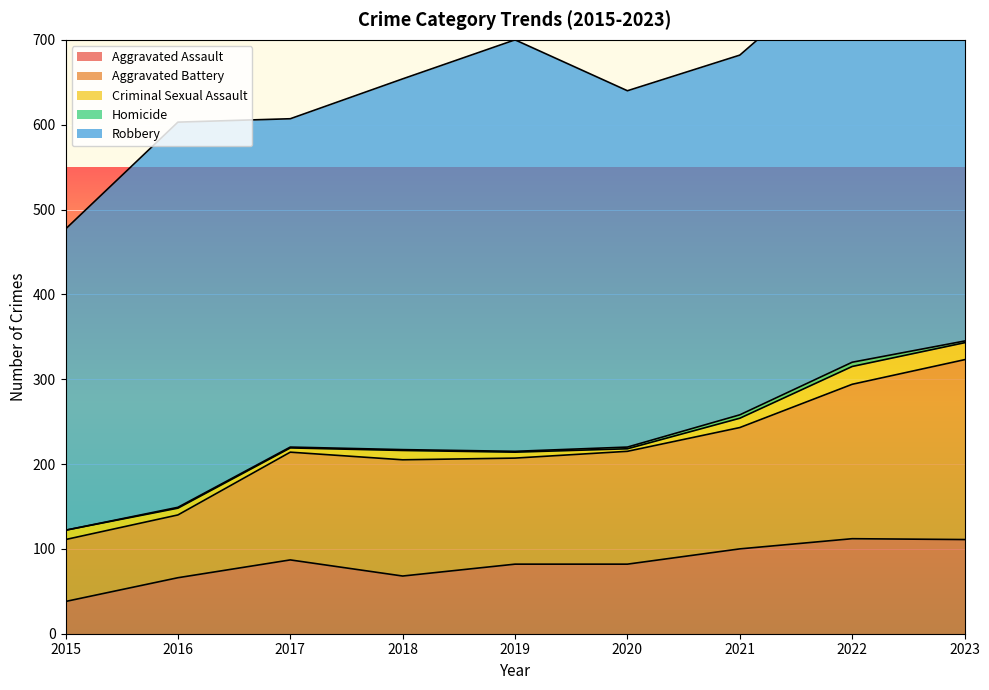

Which series has the largest total across all categories?

Robbery